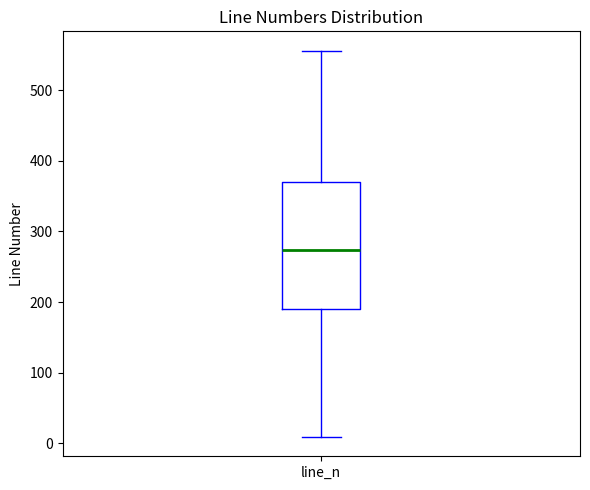

Read this box plot against the y-axis: the position of the median line, the range covered by the box, and the ends of both whiskers. The values are not printed on the chart, so give them approximately, as read against the axis.

median 270, box 190 to 370, whiskers 10 to 560